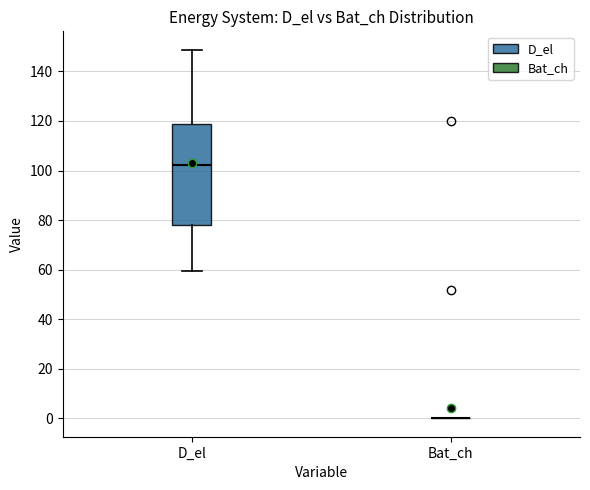

Reading left to right, read every box against the y-axis: the position of its median line, the range the box covers, and the ends of its whiskers. The values are not printed on the chart, so give them approximately, as read against the axis.

D_el: median 102, box 78 to 118, whiskers 60 to 148
Bat_ch: box collapsed to a line at 0, whiskers 0 to 0